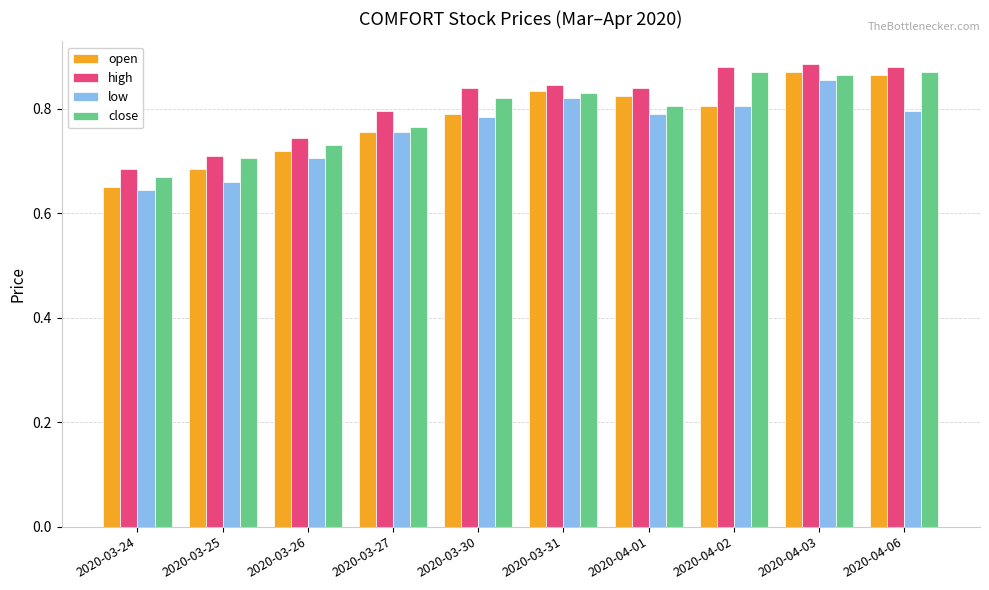

Which category has the lowest value in the close series?

2020-03-24